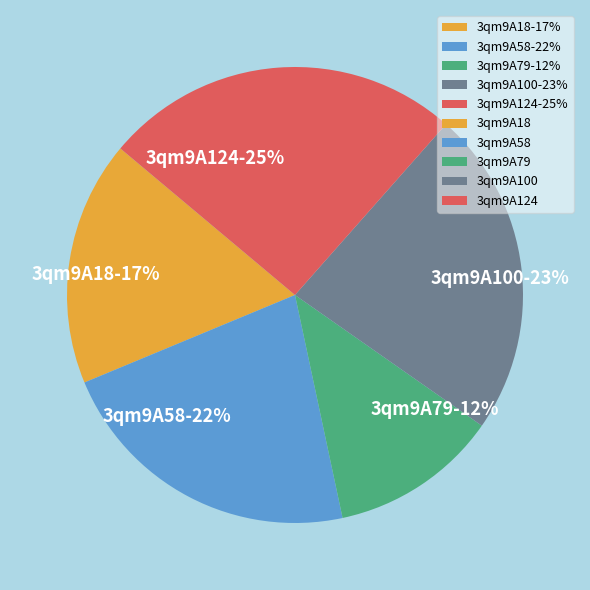

To the nearest percent, what portion does 3qm9A18 represent?

17%